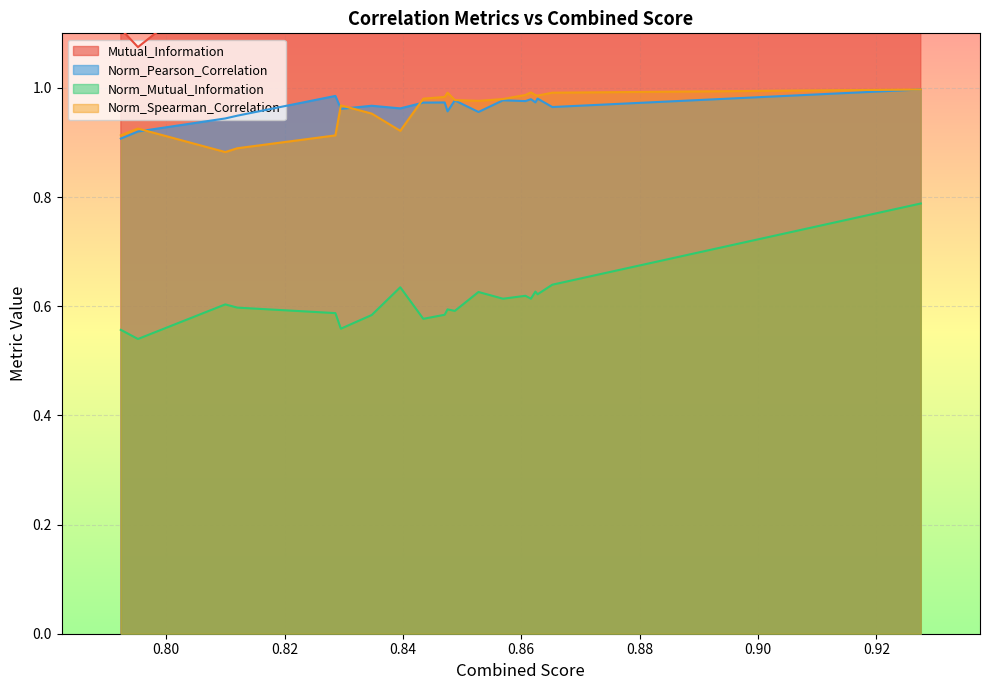

True or false: Norm_Mutual_Information and Norm_Pearson_Correlation cross at least once.

False